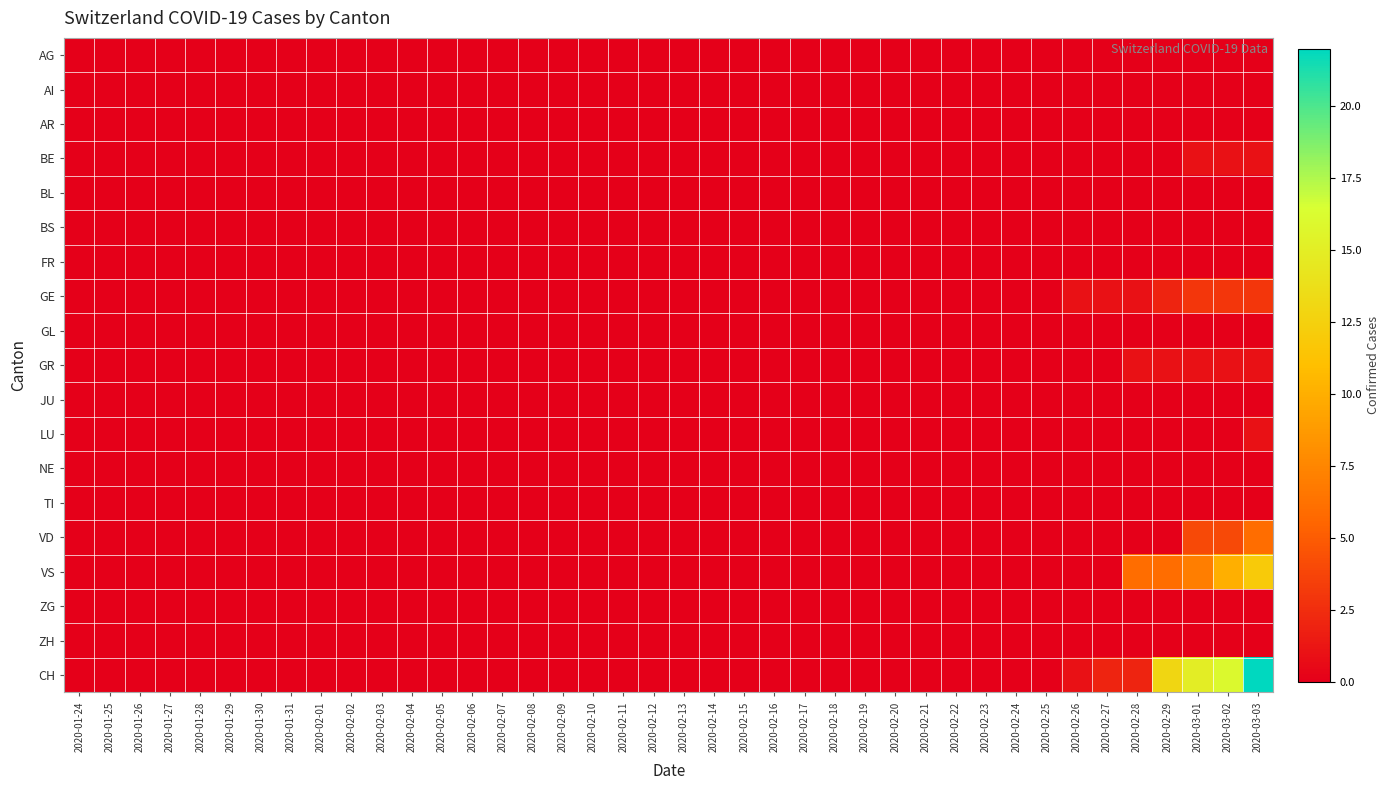

Reading left to right, transcribe all the data shown in this chart.

AG: 2020-01-24=0	2020-01-25=0	2020-01-26=0	2020-01-27=0	2020-01-28=0	2020-01-29=0	2020-01-30=0	2020-01-31=0	2020-02-01=0	2020-02-02=0	2020-02-03=0	2020-02-04=0	2020-02-05=0	2020-02-06=0	2020-02-07=0	2020-02-08=0	2020-02-09=0	2020-02-10=0	2020-02-11=0	2020-02-12=0	2020-02-13=0	2020-02-14=0	2020-02-15=0	2020-02-16=0	2020-02-17=0	2020-02-18=0	2020-02-19=0	2020-02-20=0	2020-02-21=0	2020-02-22=0	2020-02-23=0	2020-02-24=0	2020-02-25=0	2020-02-26=0	2020-02-27=0	2020-02-28=0	2020-02-29=0	2020-03-01=0	2020-03-02=0	2020-03-03=0
AI: 2020-01-24=0	2020-01-25=0	2020-01-26=0	2020-01-27=0	2020-01-28=0	2020-01-29=0	2020-01-30=0	2020-01-31=0	2020-02-01=0	2020-02-02=0	2020-02-03=0	2020-02-04=0	2020-02-05=0	2020-02-06=0	2020-02-07=0	2020-02-08=0	2020-02-09=0	2020-02-10=0	2020-02-11=0	2020-02-12=0	2020-02-13=0	2020-02-14=0	2020-02-15=0	2020-02-16=0	2020-02-17=0	2020-02-18=0	2020-02-19=0	2020-02-20=0	2020-02-21=0	2020-02-22=0	2020-02-23=0	2020-02-24=0	2020-02-25=0	2020-02-26=0	2020-02-27=0	2020-02-28=0	2020-02-29=0	2020-03-01=0	2020-03-02=0	2020-03-03=0
AR: 2020-01-24=0	2020-01-25=0	2020-01-26=0	2020-01-27=0	2020-01-28=0	2020-01-29=0	2020-01-30=0	2020-01-31=0	2020-02-01=0	2020-02-02=0	2020-02-03=0	2020-02-04=0	2020-02-05=0	2020-02-06=0	2020-02-07=0	2020-02-08=0	2020-02-09=0	2020-02-10=0	2020-02-11=0	2020-02-12=0	2020-02-13=0	2020-02-14=0	2020-02-15=0	2020-02-16=0	2020-02-17=0	2020-02-18=0	2020-02-19=0	2020-02-20=0	2020-02-21=0	2020-02-22=0	2020-02-23=0	2020-02-24=0	2020-02-25=0	2020-02-26=0	2020-02-27=0	2020-02-28=0	2020-02-29=0	2020-03-01=0	2020-03-02=0	2020-03-03=0
BE: 2020-01-24=0	2020-01-25=0	2020-01-26=0	2020-01-27=0	2020-01-28=0	2020-01-29=0	2020-01-30=0	2020-01-31=0	2020-02-01=0	2020-02-02=0	2020-02-03=0	2020-02-04=0	2020-02-05=0	2020-02-06=0	2020-02-07=0	2020-02-08=0	2020-02-09=0	2020-02-10=0	2020-02-11=0	2020-02-12=0	2020-02-13=0	2020-02-14=0	2020-02-15=0	2020-02-16=0	2020-02-17=0	2020-02-18=0	2020-02-19=0	2020-02-20=0	2020-02-21=0	2020-02-22=0	2020-02-23=0	2020-02-24=0	2020-02-25=0	2020-02-26=0	2020-02-27=0	2020-02-28=0	2020-02-29=0	2020-03-01=1	2020-03-02=1	2020-03-03=1
BL: 2020-01-24=0	2020-01-25=0	2020-01-26=0	2020-01-27=0	2020-01-28=0	2020-01-29=0	2020-01-30=0	2020-01-31=0	2020-02-01=0	2020-02-02=0	2020-02-03=0	2020-02-04=0	2020-02-05=0	2020-02-06=0	2020-02-07=0	2020-02-08=0	2020-02-09=0	2020-02-10=0	2020-02-11=0	2020-02-12=0	2020-02-13=0	2020-02-14=0	2020-02-15=0	2020-02-16=0	2020-02-17=0	2020-02-18=0	2020-02-19=0	2020-02-20=0	2020-02-21=0	2020-02-22=0	2020-02-23=0	2020-02-24=0	2020-02-25=0	2020-02-26=0	2020-02-27=0	2020-02-28=0	2020-02-29=0	2020-03-01=0	2020-03-02=0	2020-03-03=0
BS: 2020-01-24=0	2020-01-25=0	2020-01-26=0	2020-01-27=0	2020-01-28=0	2020-01-29=0	2020-01-30=0	2020-01-31=0	2020-02-01=0	2020-02-02=0	2020-02-03=0	2020-02-04=0	2020-02-05=0	2020-02-06=0	2020-02-07=0	2020-02-08=0	2020-02-09=0	2020-02-10=0	2020-02-11=0	2020-02-12=0	2020-02-13=0	2020-02-14=0	2020-02-15=0	2020-02-16=0	2020-02-17=0	2020-02-18=0	2020-02-19=0	2020-02-20=0	2020-02-21=0	2020-02-22=0	2020-02-23=0	2020-02-24=0	2020-02-25=0	2020-02-26=0	2020-02-27=0	2020-02-28=0	2020-02-29=0	2020-03-01=0	2020-03-02=0	2020-03-03=0
FR: 2020-01-24=0	2020-01-25=0	2020-01-26=0	2020-01-27=0	2020-01-28=0	2020-01-29=0	2020-01-30=0	2020-01-31=0	2020-02-01=0	2020-02-02=0	2020-02-03=0	2020-02-04=0	2020-02-05=0	2020-02-06=0	2020-02-07=0	2020-02-08=0	2020-02-09=0	2020-02-10=0	2020-02-11=0	2020-02-12=0	2020-02-13=0	2020-02-14=0	2020-02-15=0	2020-02-16=0	2020-02-17=0	2020-02-18=0	2020-02-19=0	2020-02-20=0	2020-02-21=0	2020-02-22=0	2020-02-23=0	2020-02-24=0	2020-02-25=0	2020-02-26=0	2020-02-27=0	2020-02-28=0	2020-02-29=0	2020-03-01=0	2020-03-02=0	2020-03-03=0
GE: 2020-01-24=0	2020-01-25=0	2020-01-26=0	2020-01-27=0	2020-01-28=0	2020-01-29=0	2020-01-30=0	2020-01-31=0	2020-02-01=0	2020-02-02=0	2020-02-03=0	2020-02-04=0	2020-02-05=0	2020-02-06=0	2020-02-07=0	2020-02-08=0	2020-02-09=0	2020-02-10=0	2020-02-11=0	2020-02-12=0	2020-02-13=0	2020-02-14=0	2020-02-15=0	2020-02-16=0	2020-02-17=0	2020-02-18=0	2020-02-19=0	2020-02-20=0	2020-02-21=0	2020-02-22=0	2020-02-23=0	2020-02-24=0	2020-02-25=0	2020-02-26=1	2020-02-27=1	2020-02-28=1	2020-02-29=2	2020-03-01=3	2020-03-02=3	2020-03-03=3
GL: 2020-01-24=0	2020-01-25=0	2020-01-26=0	2020-01-27=0	2020-01-28=0	2020-01-29=0	2020-01-30=0	2020-01-31=0	2020-02-01=0	2020-02-02=0	2020-02-03=0	2020-02-04=0	2020-02-05=0	2020-02-06=0	2020-02-07=0	2020-02-08=0	2020-02-09=0	2020-02-10=0	2020-02-11=0	2020-02-12=0	2020-02-13=0	2020-02-14=0	2020-02-15=0	2020-02-16=0	2020-02-17=0	2020-02-18=0	2020-02-19=0	2020-02-20=0	2020-02-21=0	2020-02-22=0	2020-02-23=0	2020-02-24=0	2020-02-25=0	2020-02-26=0	2020-02-27=0	2020-02-28=0	2020-02-29=0	2020-03-01=0	2020-03-02=0	2020-03-03=0
GR: 2020-01-24=0	2020-01-25=0	2020-01-26=0	2020-01-27=0	2020-01-28=0	2020-01-29=0	2020-01-30=0	2020-01-31=0	2020-02-01=0	2020-02-02=0	2020-02-03=0	2020-02-04=0	2020-02-05=0	2020-02-06=0	2020-02-07=0	2020-02-08=0	2020-02-09=0	2020-02-10=0	2020-02-11=0	2020-02-12=0	2020-02-13=0	2020-02-14=0	2020-02-15=0	2020-02-16=0	2020-02-17=0	2020-02-18=0	2020-02-19=0	2020-02-20=0	2020-02-21=0	2020-02-22=0	2020-02-23=0	2020-02-24=0	2020-02-25=0	2020-02-26=0	2020-02-27=0	2020-02-28=1	2020-02-29=1	2020-03-01=1	2020-03-02=1	2020-03-03=1
JU: 2020-01-24=0	2020-01-25=0	2020-01-26=0	2020-01-27=0	2020-01-28=0	2020-01-29=0	2020-01-30=0	2020-01-31=0	2020-02-01=0	2020-02-02=0	2020-02-03=0	2020-02-04=0	2020-02-05=0	2020-02-06=0	2020-02-07=0	2020-02-08=0	2020-02-09=0	2020-02-10=0	2020-02-11=0	2020-02-12=0	2020-02-13=0	2020-02-14=0	2020-02-15=0	2020-02-16=0	2020-02-17=0	2020-02-18=0	2020-02-19=0	2020-02-20=0	2020-02-21=0	2020-02-22=0	2020-02-23=0	2020-02-24=0	2020-02-25=0	2020-02-26=0	2020-02-27=0	2020-02-28=0	2020-02-29=0	2020-03-01=0	2020-03-02=0	2020-03-03=0
LU: 2020-01-24=0	2020-01-25=0	2020-01-26=0	2020-01-27=0	2020-01-28=0	2020-01-29=0	2020-01-30=0	2020-01-31=0	2020-02-01=0	2020-02-02=0	2020-02-03=0	2020-02-04=0	2020-02-05=0	2020-02-06=0	2020-02-07=0	2020-02-08=0	2020-02-09=0	2020-02-10=0	2020-02-11=0	2020-02-12=0	2020-02-13=0	2020-02-14=0	2020-02-15=0	2020-02-16=0	2020-02-17=0	2020-02-18=0	2020-02-19=0	2020-02-20=0	2020-02-21=0	2020-02-22=0	2020-02-23=0	2020-02-24=0	2020-02-25=0	2020-02-26=0	2020-02-27=0	2020-02-28=0	2020-02-29=0	2020-03-01=0	2020-03-02=0	2020-03-03=1
NE: 2020-01-24=0	2020-01-25=0	2020-01-26=0	2020-01-27=0	2020-01-28=0	2020-01-29=0	2020-01-30=0	2020-01-31=0	2020-02-01=0	2020-02-02=0	2020-02-03=0	2020-02-04=0	2020-02-05=0	2020-02-06=0	2020-02-07=0	2020-02-08=0	2020-02-09=0	2020-02-10=0	2020-02-11=0	2020-02-12=0	2020-02-13=0	2020-02-14=0	2020-02-15=0	2020-02-16=0	2020-02-17=0	2020-02-18=0	2020-02-19=0	2020-02-20=0	2020-02-21=0	2020-02-22=0	2020-02-23=0	2020-02-24=0	2020-02-25=0	2020-02-26=0	2020-02-27=0	2020-02-28=0	2020-02-29=0	2020-03-01=0	2020-03-02=0	2020-03-03=0
TI: 2020-01-24=0	2020-01-25=0	2020-01-26=0	2020-01-27=0	2020-01-28=0	2020-01-29=0	2020-01-30=0	2020-01-31=0	2020-02-01=0	2020-02-02=0	2020-02-03=0	2020-02-04=0	2020-02-05=0	2020-02-06=0	2020-02-07=0	2020-02-08=0	2020-02-09=0	2020-02-10=0	2020-02-11=0	2020-02-12=0	2020-02-13=0	2020-02-14=0	2020-02-15=0	2020-02-16=0	2020-02-17=0	2020-02-18=0	2020-02-19=0	2020-02-20=0	2020-02-21=0	2020-02-22=0	2020-02-23=0	2020-02-24=0	2020-02-25=0	2020-02-26=0	2020-02-27=0	2020-02-28=0	2020-02-29=0	2020-03-01=0	2020-03-02=0	2020-03-03=0
VD: 2020-01-24=0	2020-01-25=0	2020-01-26=0	2020-01-27=0	2020-01-28=0	2020-01-29=0	2020-01-30=0	2020-01-31=0	2020-02-01=0	2020-02-02=0	2020-02-03=0	2020-02-04=0	2020-02-05=0	2020-02-06=0	2020-02-07=0	2020-02-08=0	2020-02-09=0	2020-02-10=0	2020-02-11=0	2020-02-12=0	2020-02-13=0	2020-02-14=0	2020-02-15=0	2020-02-16=0	2020-02-17=0	2020-02-18=0	2020-02-19=0	2020-02-20=0	2020-02-21=0	2020-02-22=0	2020-02-23=0	2020-02-24=0	2020-02-25=0	2020-02-26=0	2020-02-27=0	2020-02-28=0	2020-02-29=0	2020-03-01=4	2020-03-02=4	2020-03-03=6
VS: 2020-01-24=0	2020-01-25=0	2020-01-26=0	2020-01-27=0	2020-01-28=0	2020-01-29=0	2020-01-30=0	2020-01-31=0	2020-02-01=0	2020-02-02=0	2020-02-03=0	2020-02-04=0	2020-02-05=0	2020-02-06=0	2020-02-07=0	2020-02-08=0	2020-02-09=0	2020-02-10=0	2020-02-11=0	2020-02-12=0	2020-02-13=0	2020-02-14=0	2020-02-15=0	2020-02-16=0	2020-02-17=0	2020-02-18=0	2020-02-19=0	2020-02-20=0	2020-02-21=0	2020-02-22=0	2020-02-23=0	2020-02-24=0	2020-02-25=0	2020-02-26=0	2020-02-27=0	2020-02-28=6	2020-02-29=6	2020-03-01=7	2020-03-02=10	2020-03-03=12
ZG: 2020-01-24=0	2020-01-25=0	2020-01-26=0	2020-01-27=0	2020-01-28=0	2020-01-29=0	2020-01-30=0	2020-01-31=0	2020-02-01=0	2020-02-02=0	2020-02-03=0	2020-02-04=0	2020-02-05=0	2020-02-06=0	2020-02-07=0	2020-02-08=0	2020-02-09=0	2020-02-10=0	2020-02-11=0	2020-02-12=0	2020-02-13=0	2020-02-14=0	2020-02-15=0	2020-02-16=0	2020-02-17=0	2020-02-18=0	2020-02-19=0	2020-02-20=0	2020-02-21=0	2020-02-22=0	2020-02-23=0	2020-02-24=0	2020-02-25=0	2020-02-26=0	2020-02-27=0	2020-02-28=0	2020-02-29=0	2020-03-01=0	2020-03-02=0	2020-03-03=0
ZH: 2020-01-24=0	2020-01-25=0	2020-01-26=0	2020-01-27=0	2020-01-28=0	2020-01-29=0	2020-01-30=0	2020-01-31=0	2020-02-01=0	2020-02-02=0	2020-02-03=0	2020-02-04=0	2020-02-05=0	2020-02-06=0	2020-02-07=0	2020-02-08=0	2020-02-09=0	2020-02-10=0	2020-02-11=0	2020-02-12=0	2020-02-13=0	2020-02-14=0	2020-02-15=0	2020-02-16=0	2020-02-17=0	2020-02-18=0	2020-02-19=0	2020-02-20=0	2020-02-21=0	2020-02-22=0	2020-02-23=0	2020-02-24=0	2020-02-25=0	2020-02-26=0	2020-02-27=0	2020-02-28=0	2020-02-29=0	2020-03-01=0	2020-03-02=0	2020-03-03=0
CH: 2020-01-24=0	2020-01-25=0	2020-01-26=0	2020-01-27=0	2020-01-28=0	2020-01-29=0	2020-01-30=0	2020-01-31=0	2020-02-01=0	2020-02-02=0	2020-02-03=0	2020-02-04=0	2020-02-05=0	2020-02-06=0	2020-02-07=0	2020-02-08=0	2020-02-09=0	2020-02-10=0	2020-02-11=0	2020-02-12=0	2020-02-13=0	2020-02-14=0	2020-02-15=0	2020-02-16=0	2020-02-17=0	2020-02-18=0	2020-02-19=0	2020-02-20=0	2020-02-21=0	2020-02-22=0	2020-02-23=0	2020-02-24=0	2020-02-25=0	2020-02-26=1	2020-02-27=2	2020-02-28=2	2020-02-29=13	2020-03-01=15	2020-03-02=16	2020-03-03=22